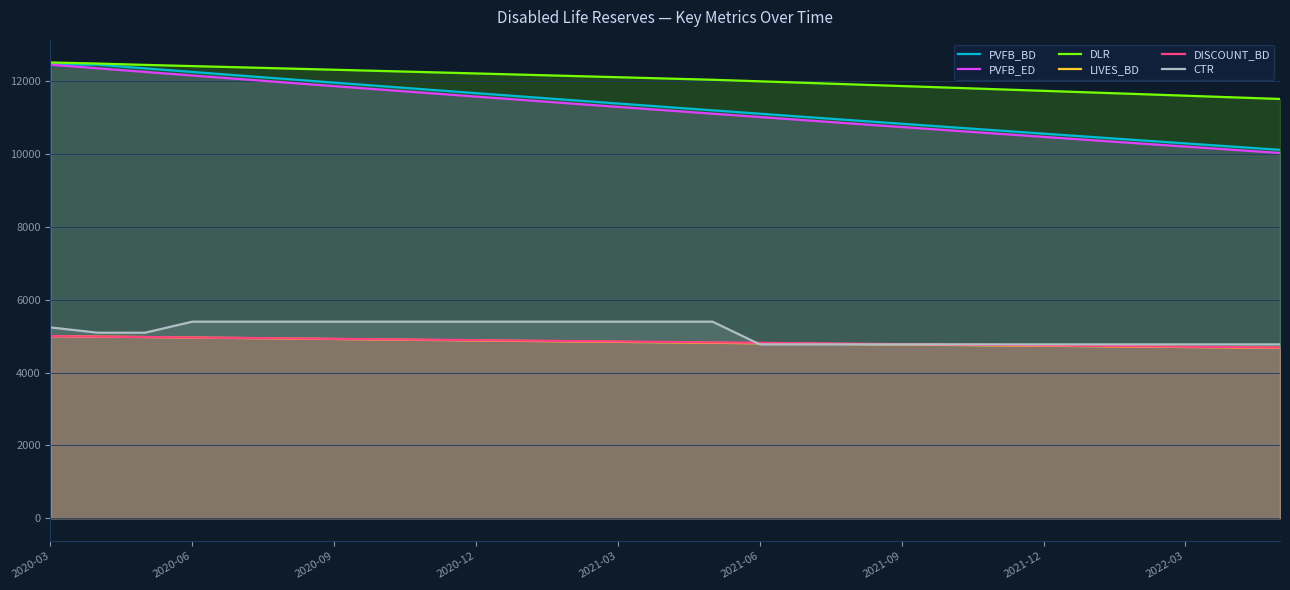

What are all the series names shown in the legend?

PVFB_BD, PVFB_ED, DLR, LIVES_BD, DISCOUNT_BD, CTR